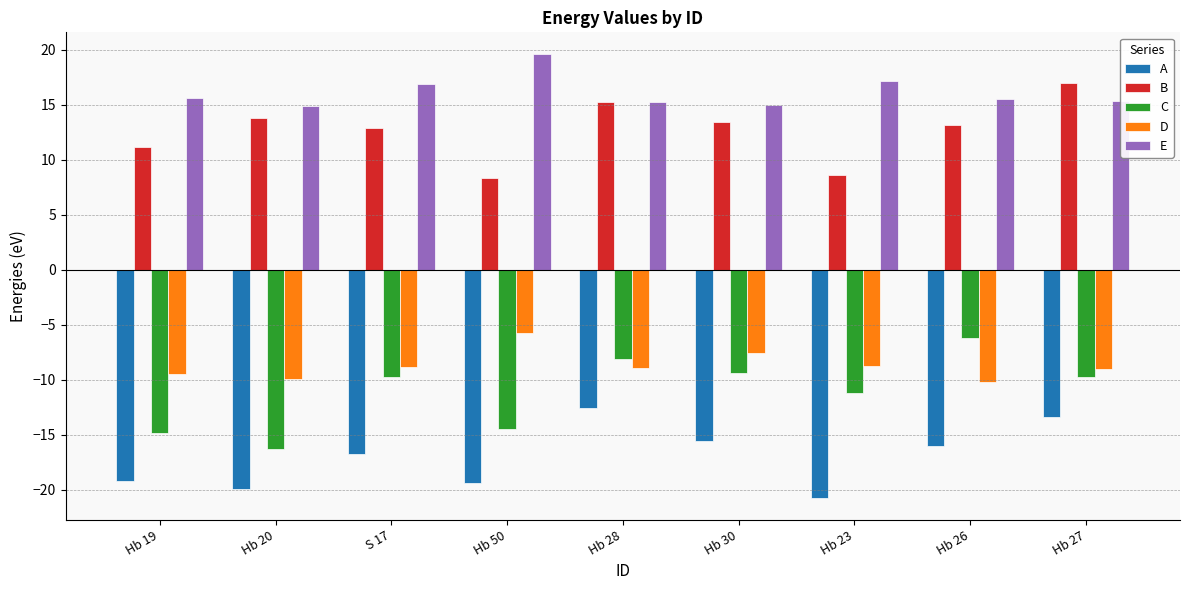

How many distinct data groups are displayed?

5